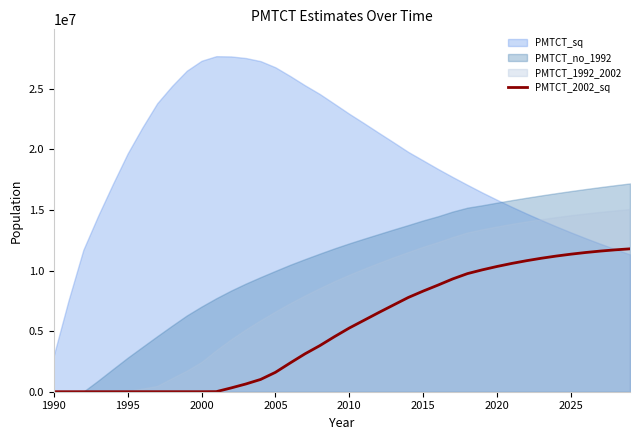

How many positive values are there?

29